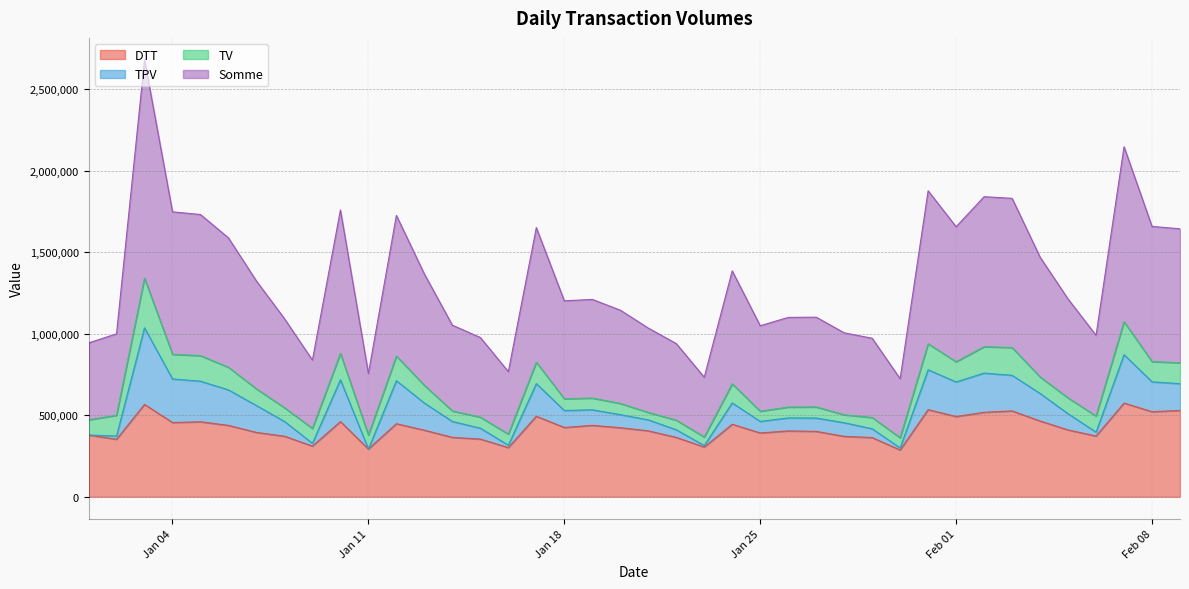

True or false: DTT and Somme cross at least once.

False